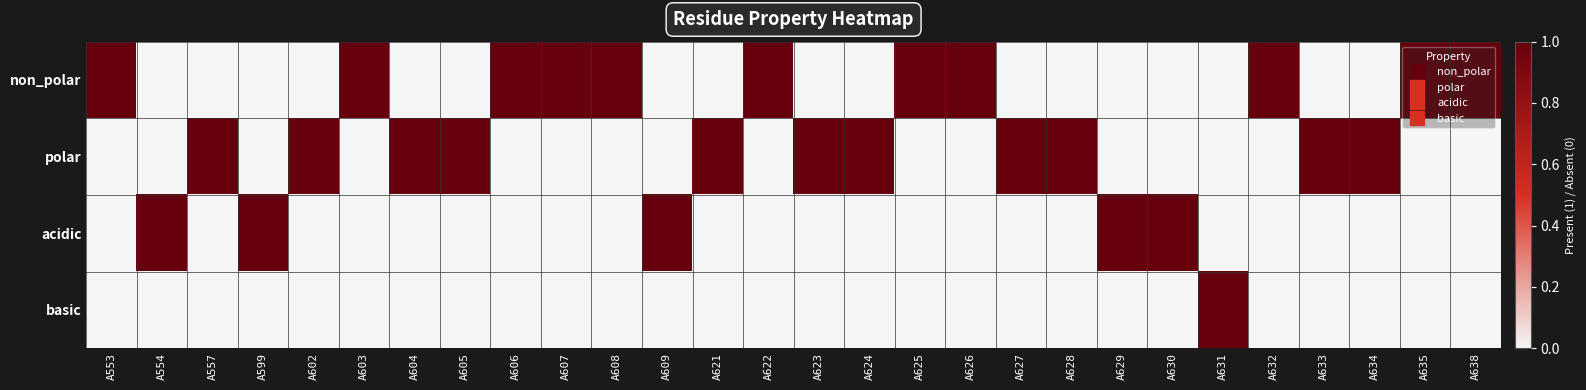

How many distinct data groups are displayed?

4